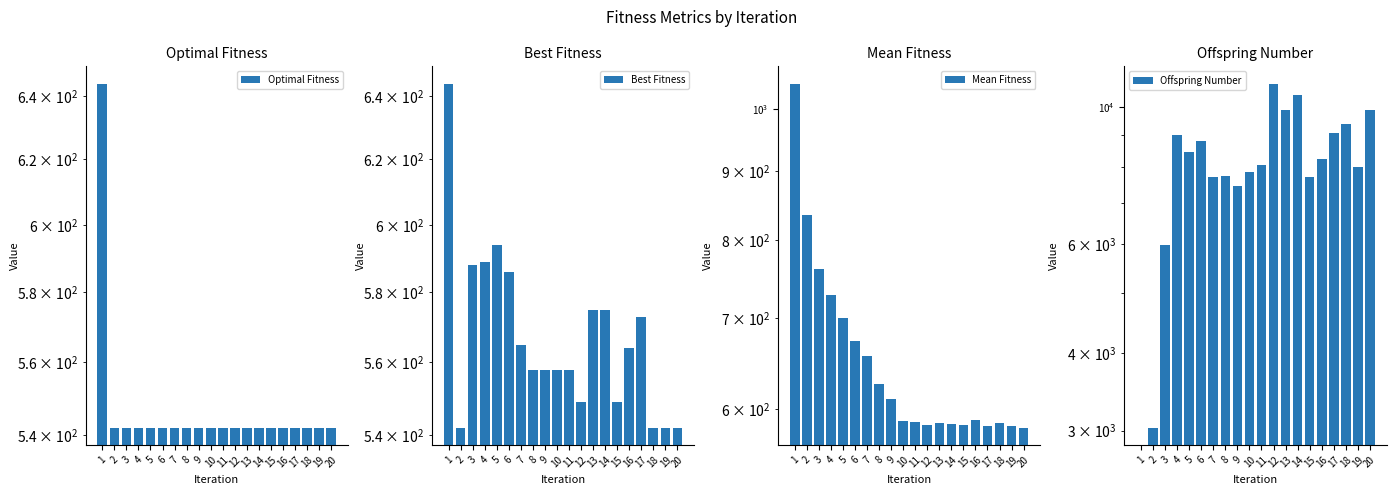

The Best Fitness series shows 1050 at 6. True or false?

False